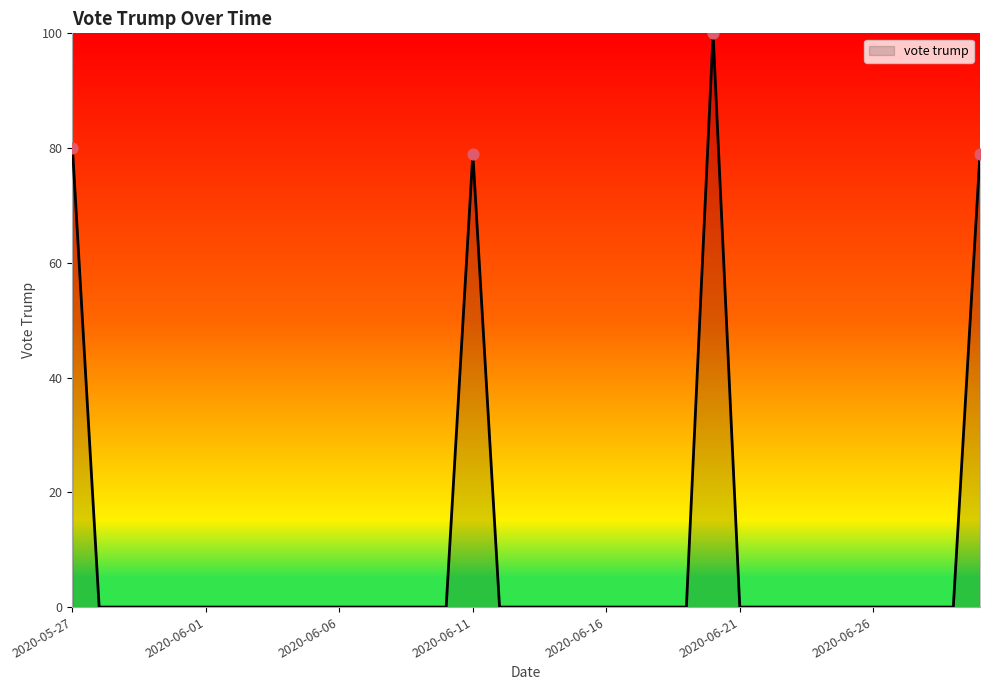

What is the maximum value shown in the chart?

100